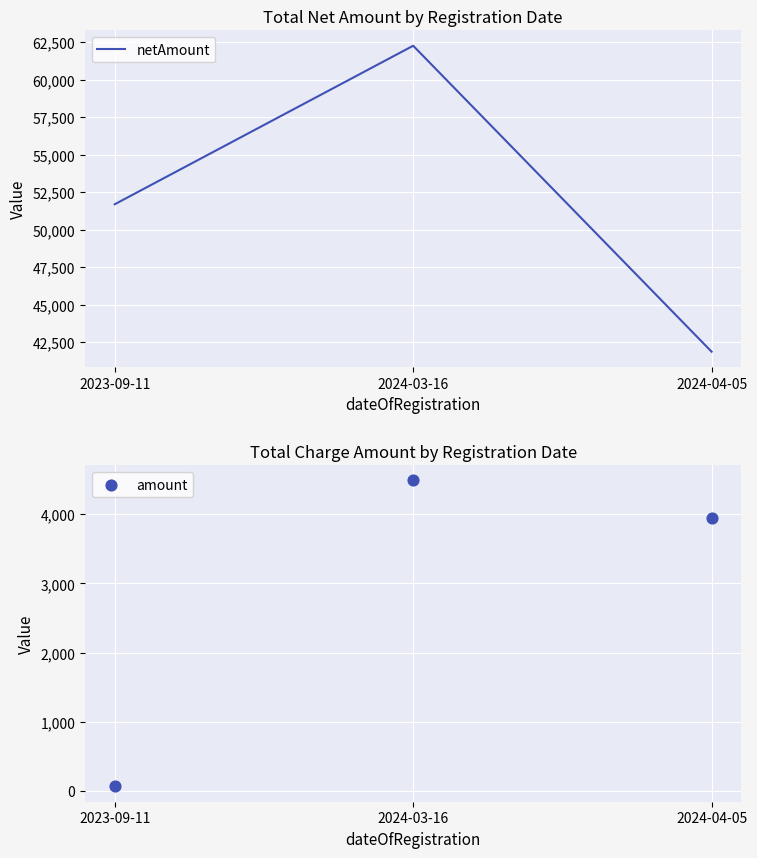

Which series has the largest total across all categories?

netAmount